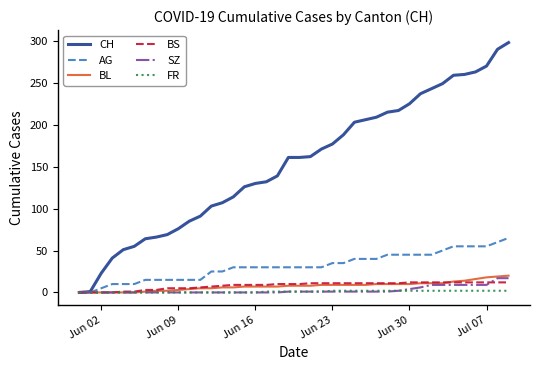

Which series has the largest total across all categories?

CH